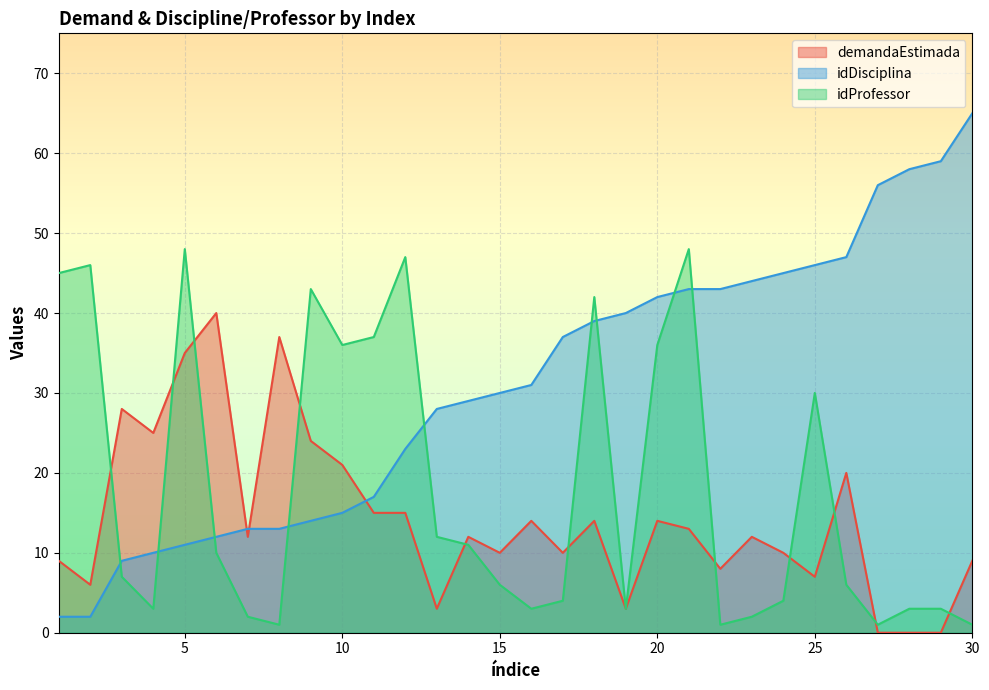

Is it true that demandaEstimada equals 18 at 7?

False